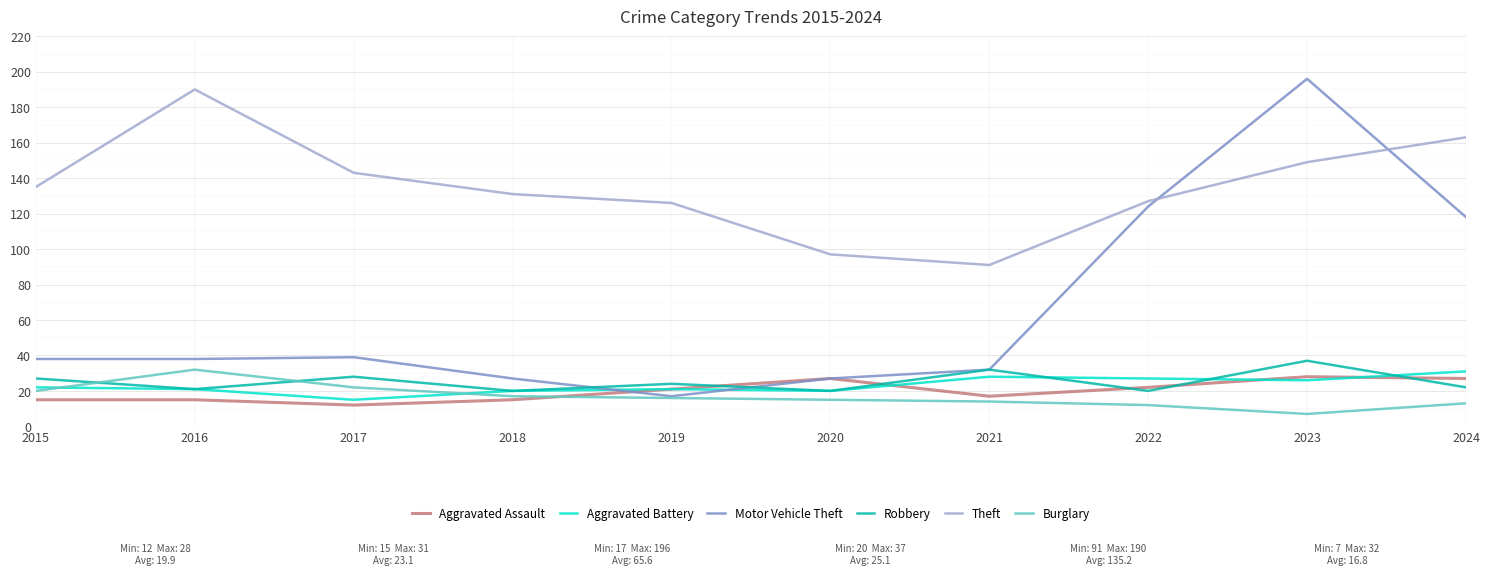

At which category does Theft reach its first local peak?

2016